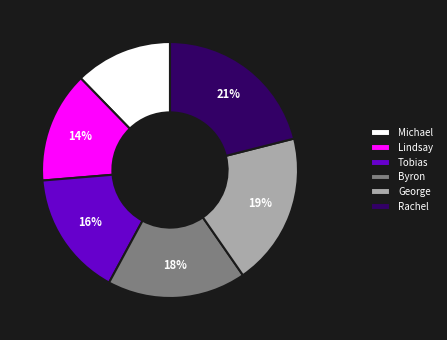

Count the number of slices in the pie.

6